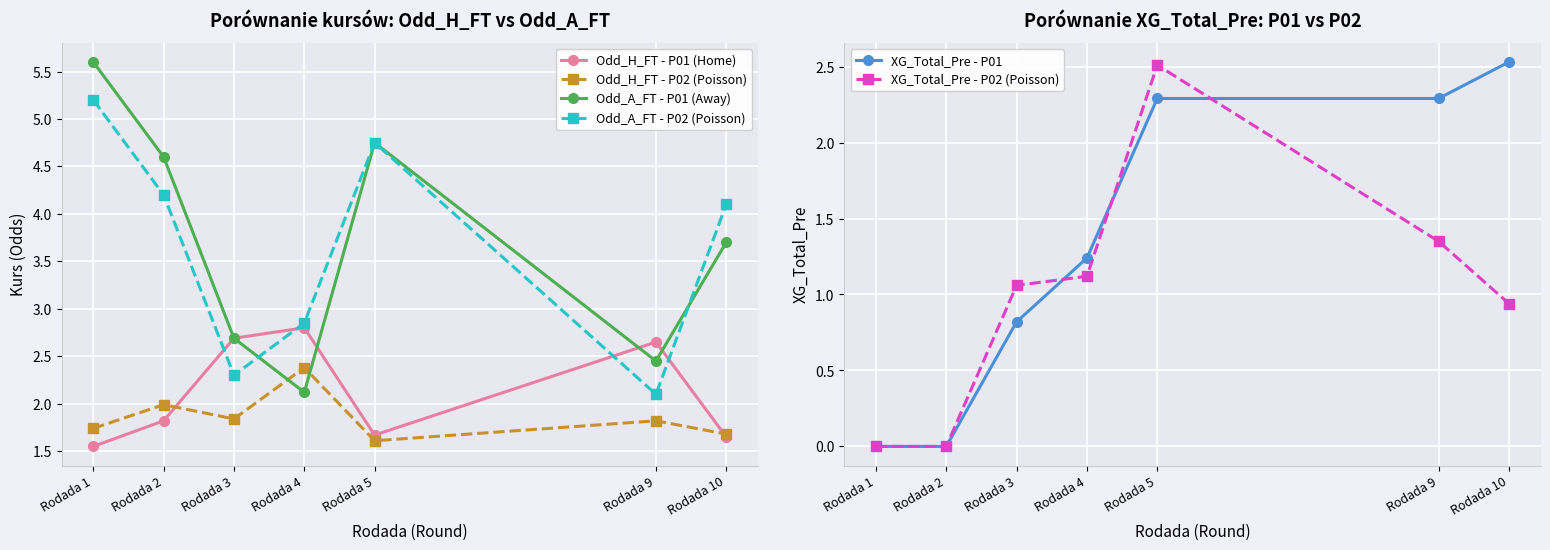

Reading right to left, transcribe all the data shown in this chart.

Odd_H_FT - P01 (Home): Rodada 10=1.6	Rodada 9=2.6	Rodada 5=1.7	Rodada 4=2.8	Rodada 3=2.7	Rodada 2=1.8	Rodada 1=1.6
Odd_H_FT - P02 (Poisson): Rodada 10=1.7	Rodada 9=1.8	Rodada 5=1.6	Rodada 4=2.4	Rodada 3=1.8	Rodada 2=2.0	Rodada 1=1.7
Odd_A_FT - P01 (Away): Rodada 10=3.7	Rodada 9=2.5	Rodada 5=4.8	Rodada 4=2.1	Rodada 3=2.7	Rodada 2=4.6	Rodada 1=5.6
Odd_A_FT - P02 (Poisson): Rodada 10=4.1	Rodada 9=2.1	Rodada 5=4.8	Rodada 4=2.9	Rodada 3=2.3	Rodada 2=4.2	Rodada 1=5.2
XG_Total_Pre - P01: Rodada 10=2.5	Rodada 9=2.3	Rodada 5=2.3	Rodada 4=1.2	Rodada 3=0.8	Rodada 2=0.0	Rodada 1=0.0
XG_Total_Pre - P02 (Poisson): Rodada 10=0.9	Rodada 9=1.4	Rodada 5=2.5	Rodada 4=1.1	Rodada 3=1.1	Rodada 2=0.0	Rodada 1=0.0